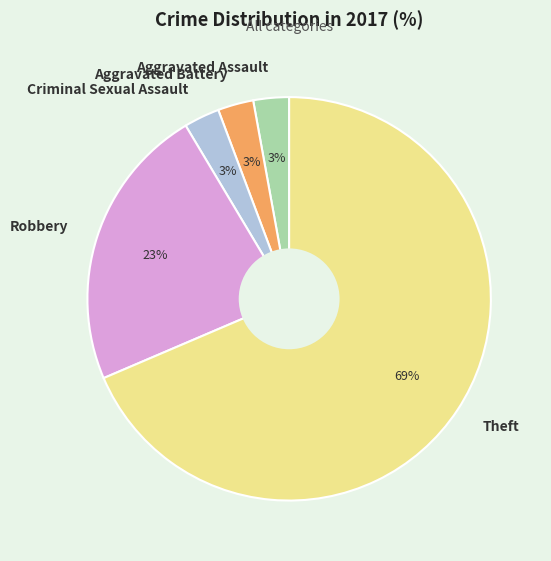

To the nearest percent, what is the combined percentage of Aggravated Assault and Theft?

71%